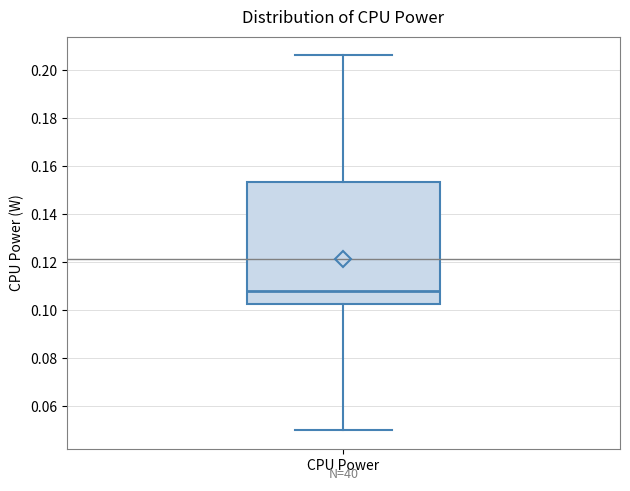

Where does the median line of the box for CPU Power sit on the y-axis? The values are not printed on the chart, so give them approximately, as read against the axis.

0.108